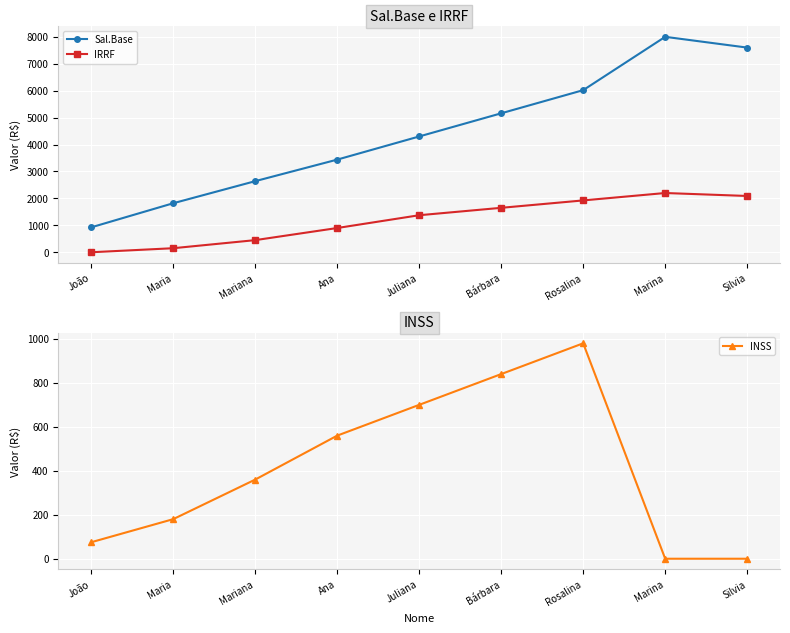

Rank the series by their maximum value, from lowest to highest.

INSS, IRRF, Sal.Base